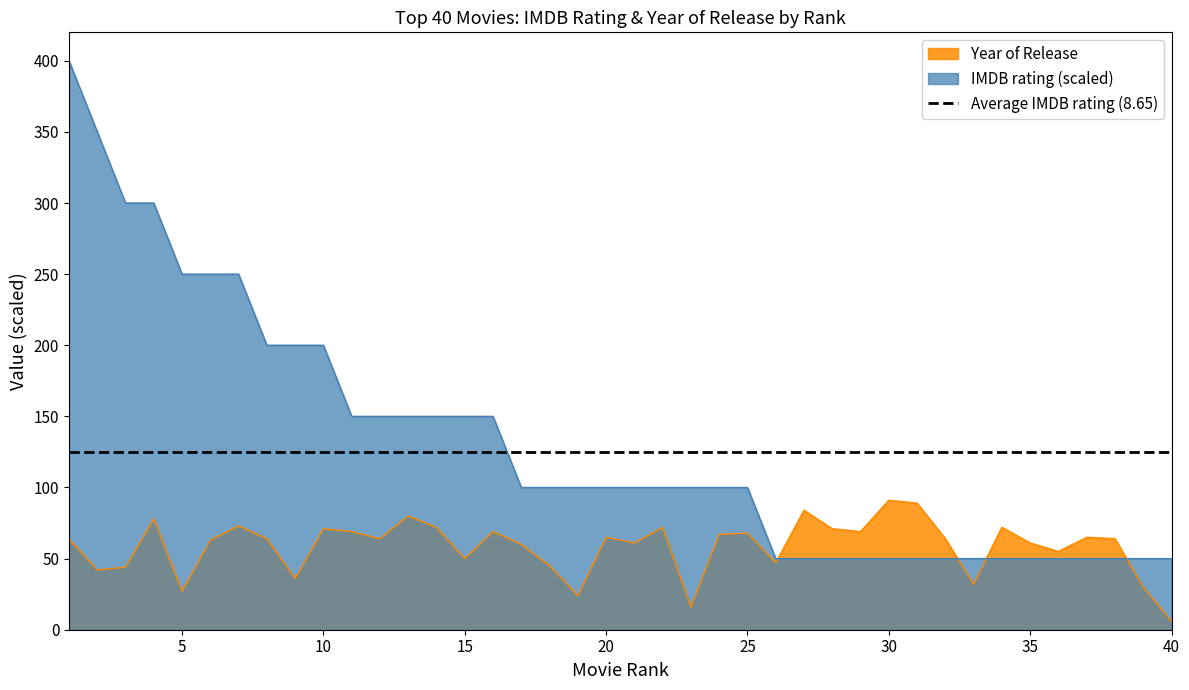

How many lines are shown in the chart?

2